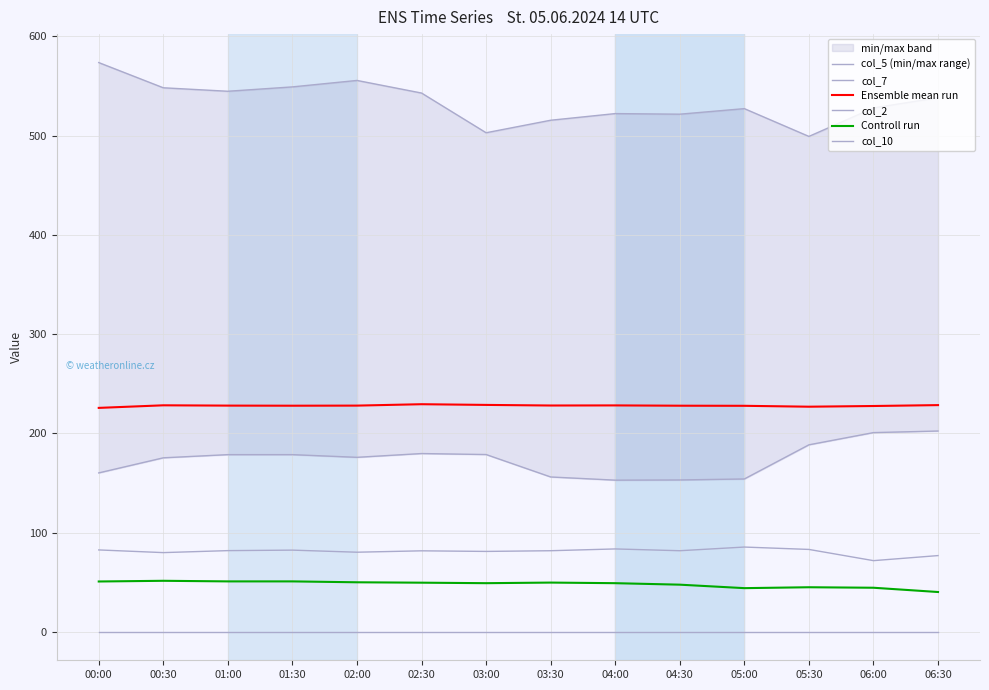

Reading right to left, extract all data points from this chart.

col_5 (min/max range): 538.1	527.8	499.1	527.1	521.5	522.1	515.4	502.8	542.8	555.5	549.0	544.6	548.1	573.5
col_7: 202.3	200.7	188.4	154.0	153.0	152.8	156.0	178.6	179.6	175.8	178.5	178.5	175.3	160.1
Ensemble mean run: 228.4	227.5	226.8	227.7	227.8	228.1	228.0	228.6	229.3	227.9	227.8	227.9	228.2	225.6
col_2: 76.8	71.7	83.0	85.4	81.7	83.5	81.7	81.0	81.6	80.2	82.3	81.8	79.8	82.5
Controll run: 40.1	44.4	44.9	44.0	47.5	49.0	49.6	49.0	49.5	49.9	50.8	50.8	51.4	50.7
col_10: 0.0	0.0	0.0	0.0	0.0	0.0	0.0	0.0	0.0	0.0	0.0	0.0	0.0	0.0